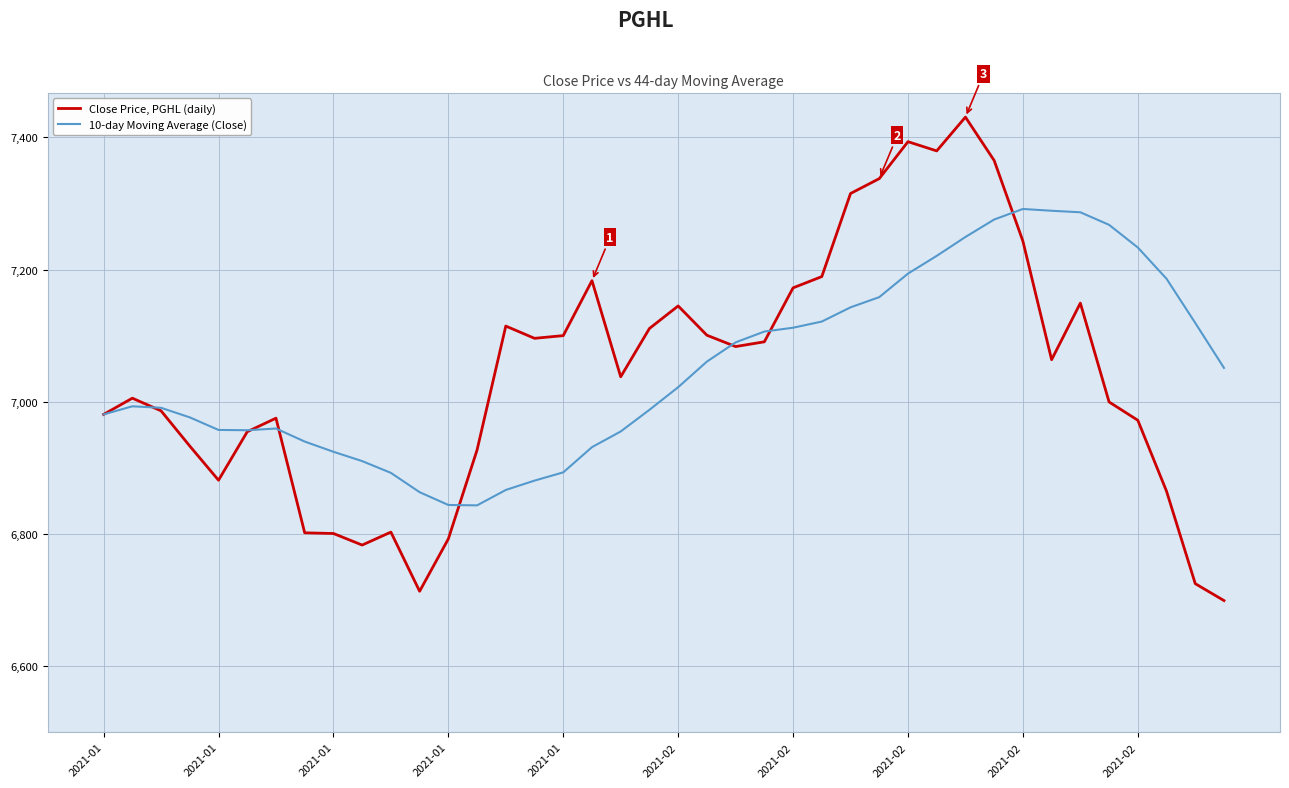

Rank the series by their maximum value, from lowest to highest.

10-day Moving Average (Close), Close Price, PGHL (daily)